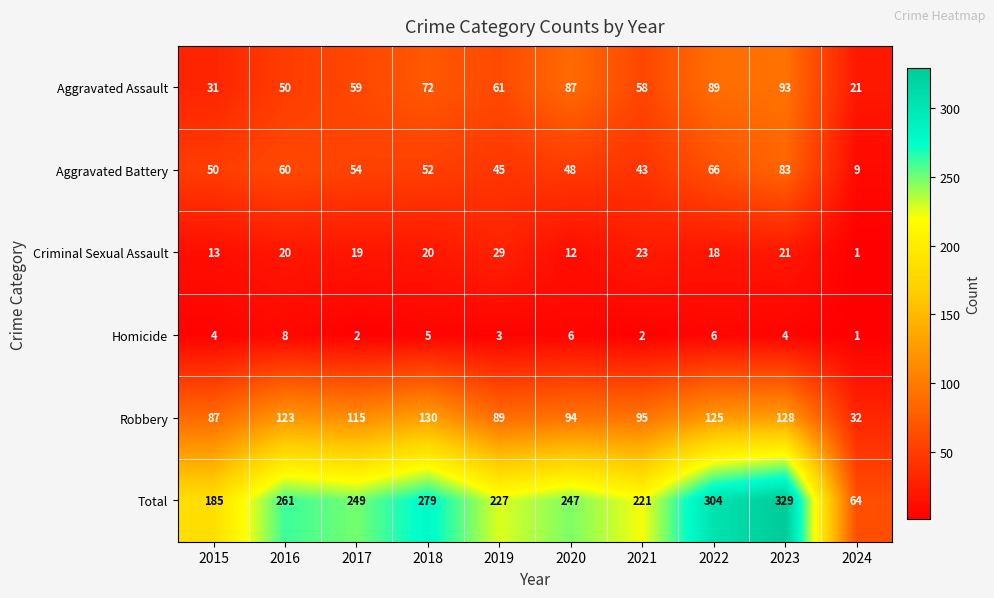

How many distinct data groups are displayed?

6